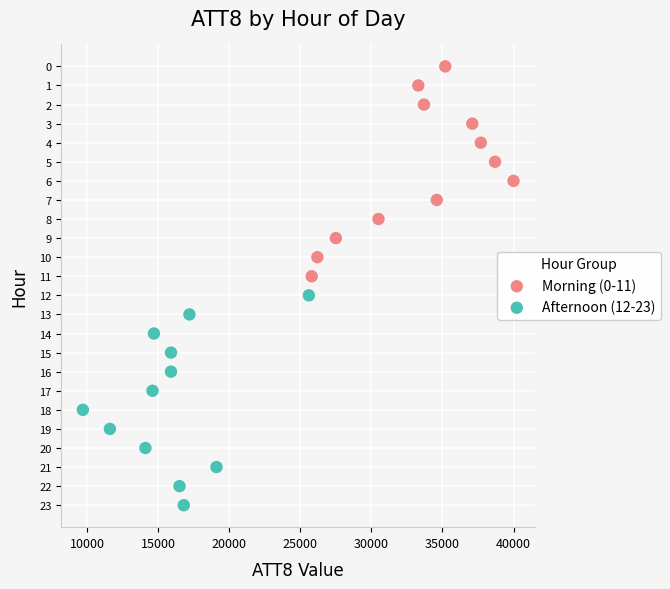

Which series reaches the minimum Y coordinate?

Morning (0-11)